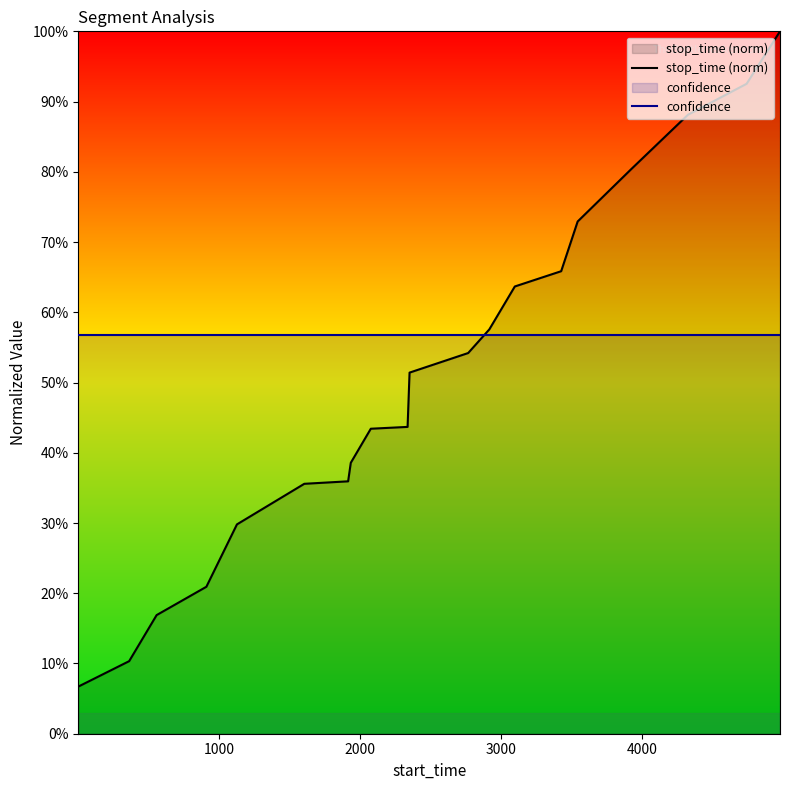

Does the chart display data point markers on the line(s)?

No